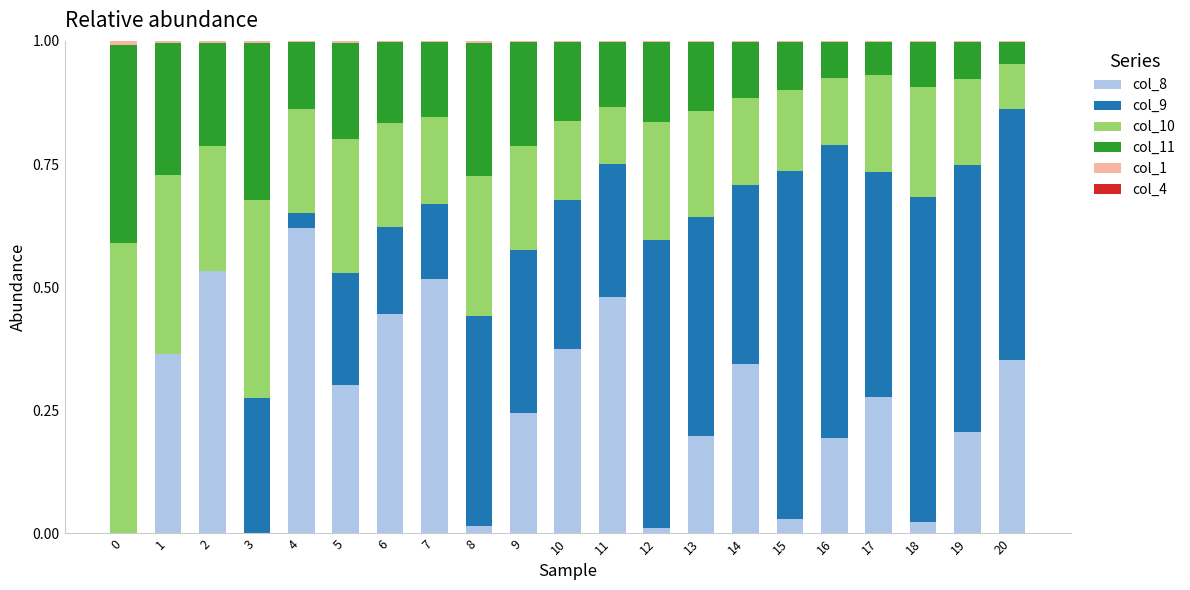

The value of col_8 at 3 is 0.2. True or false?

False